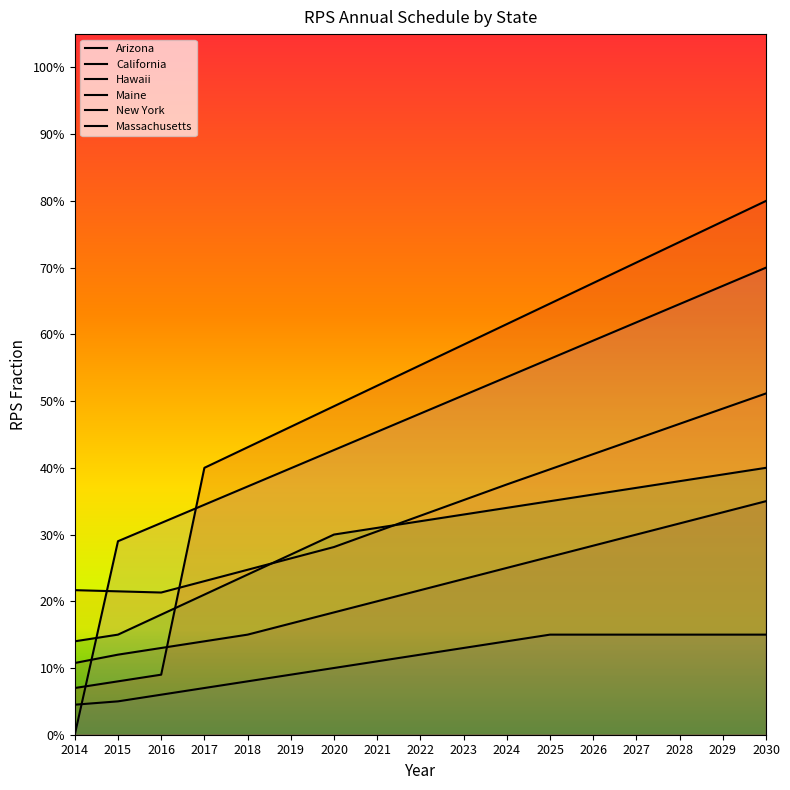

Between 2024 and 2028, which series saw the biggest shift?

Maine